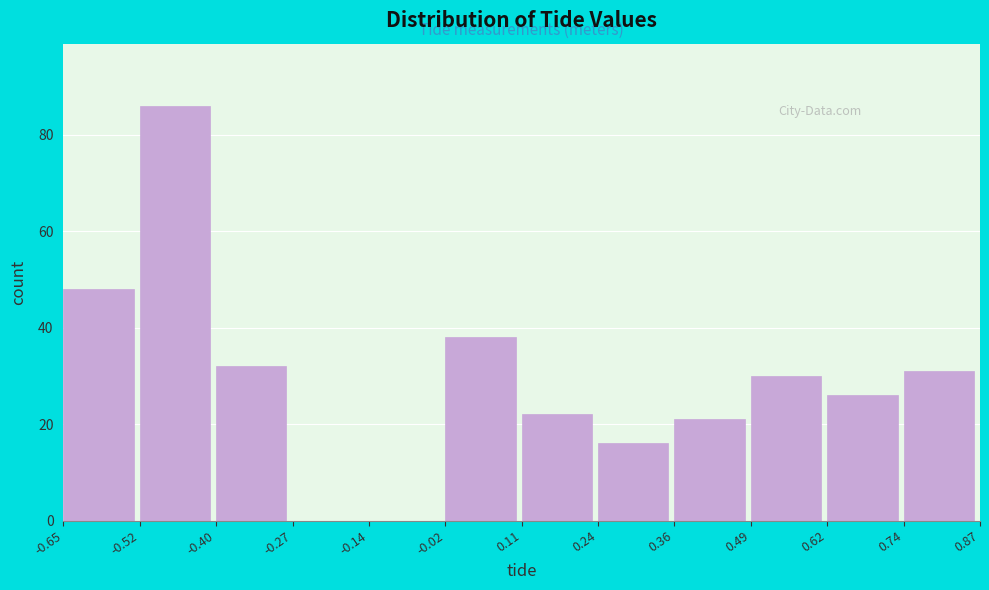

Reading left to right, list every bar in this chart as the range it spans on the x-axis followed by its height. The values are not printed on the chart, so give them approximately, as read against the axis.

-0.65 to -0.52: 48
-0.52 to -0.40: 86
-0.40 to -0.27: 32
-0.27 to -0.14: 0
-0.14 to -0.02: 0
-0.02 to 0.11: 38
0.11 to 0.24: 22
0.24 to 0.36: 16
0.36 to 0.49: 22
0.49 to 0.62: 30
0.62 to 0.74: 26
0.74 to 0.87: 32